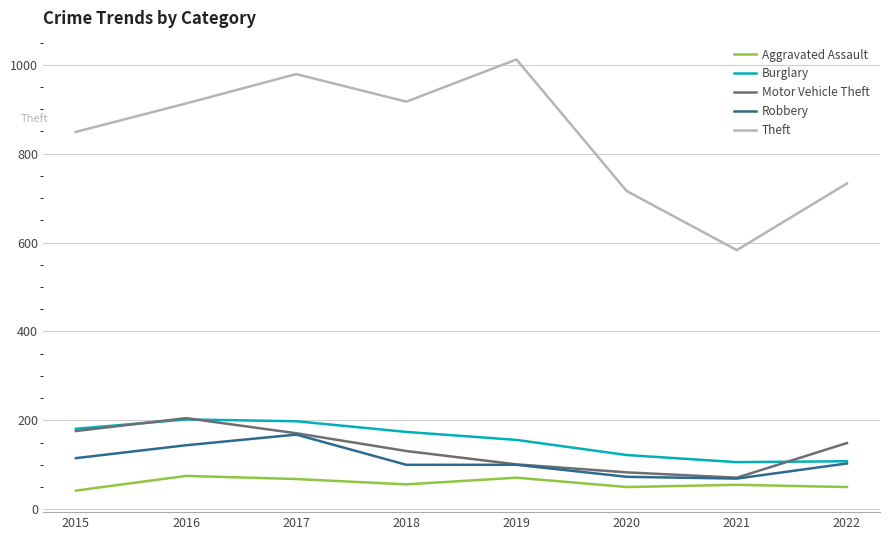

Is it true that Motor Vehicle Theft equals 83 at 2020?

True